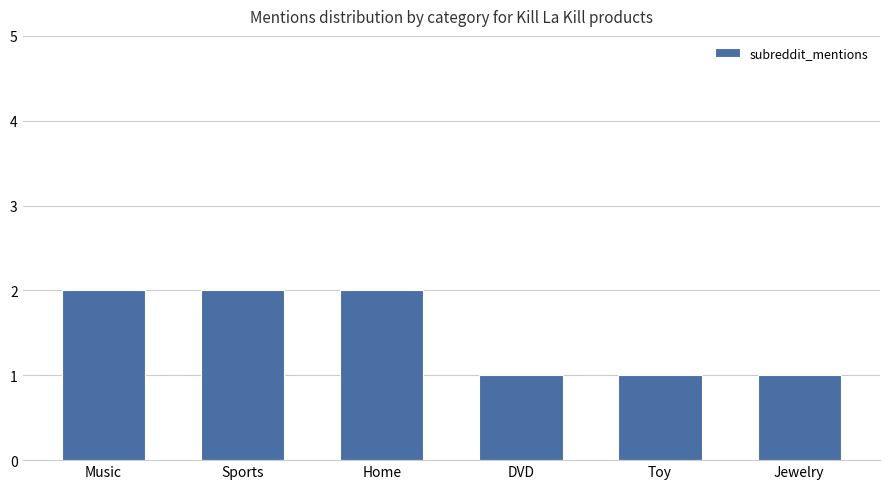

Between Toy and Music, which is larger?

Music